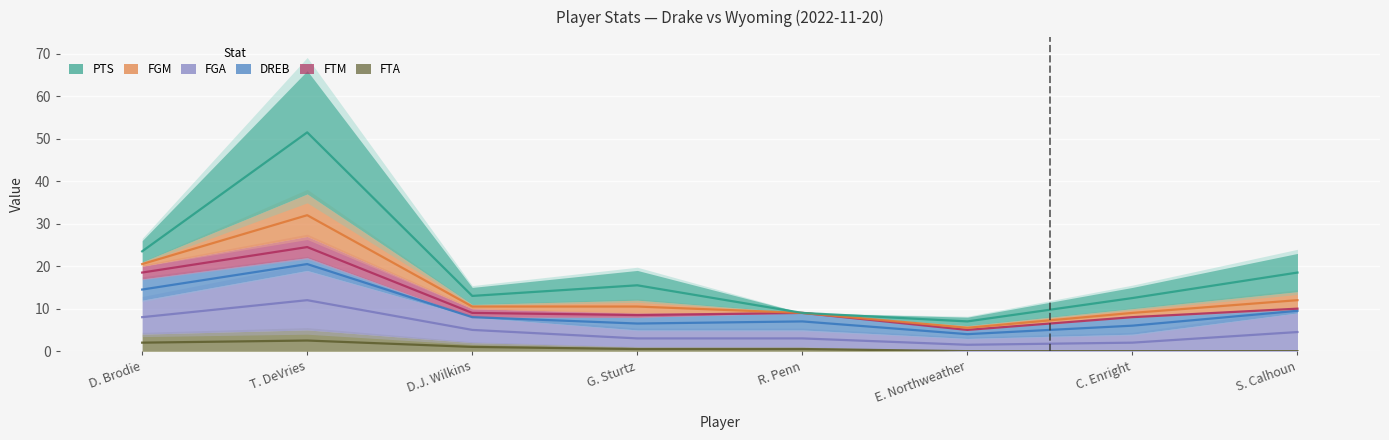

How many series are shown in this chart?

6